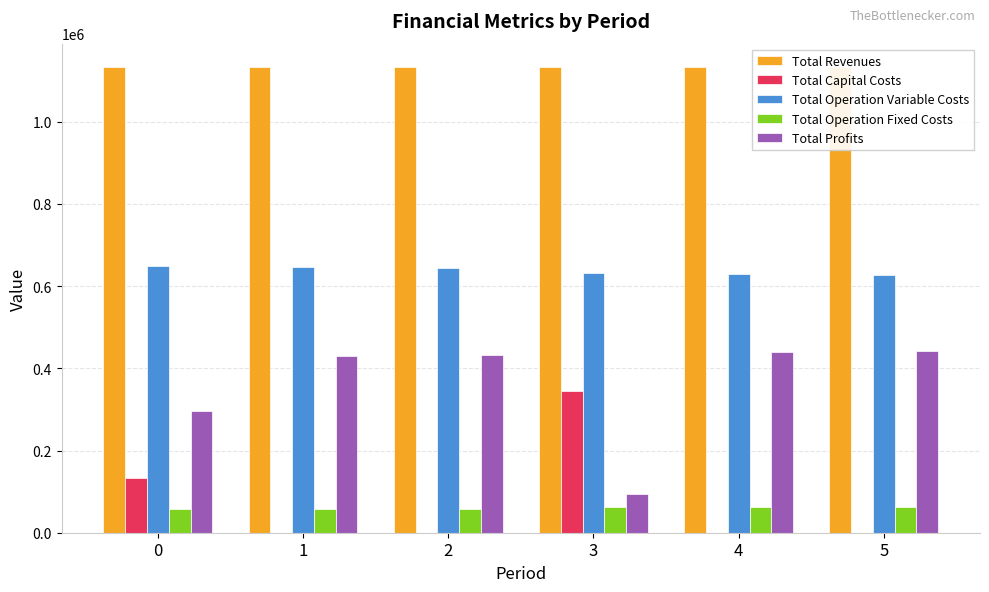

Is the value of Total Revenues at 0 greater than the value of Total Operation Fixed Costs at 1?

Yes